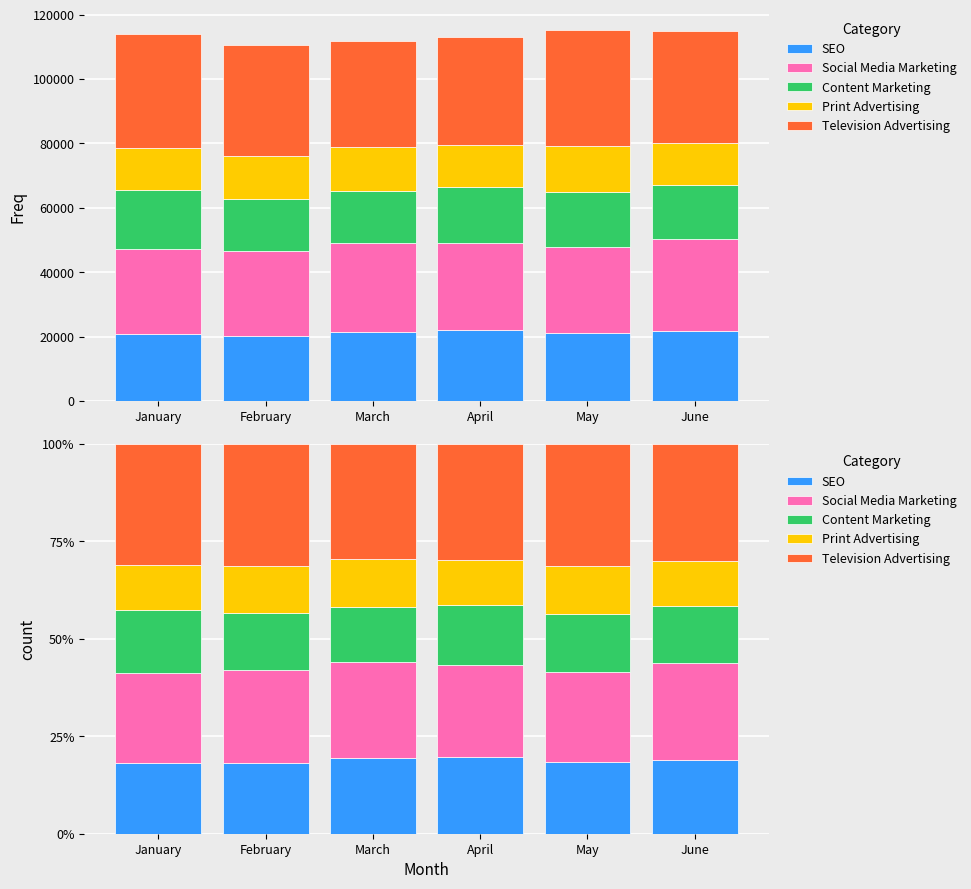

Rank the categories by Content Marketing value from highest to lowest.

January, April, May, February, June, March